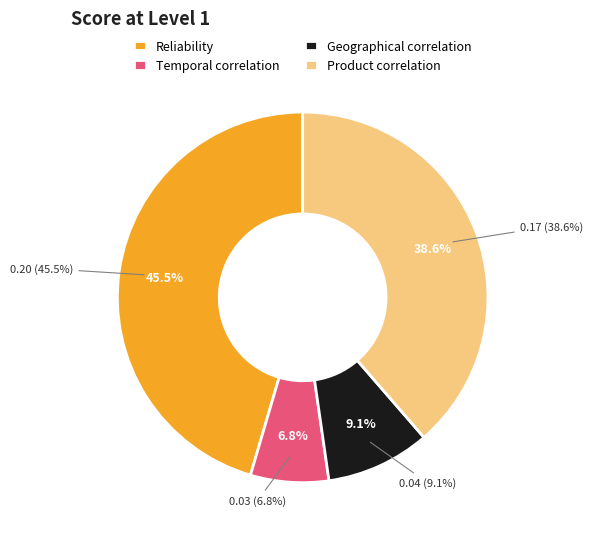

To the nearest percent, what is the difference between the largest and smallest slice percentages?

39%